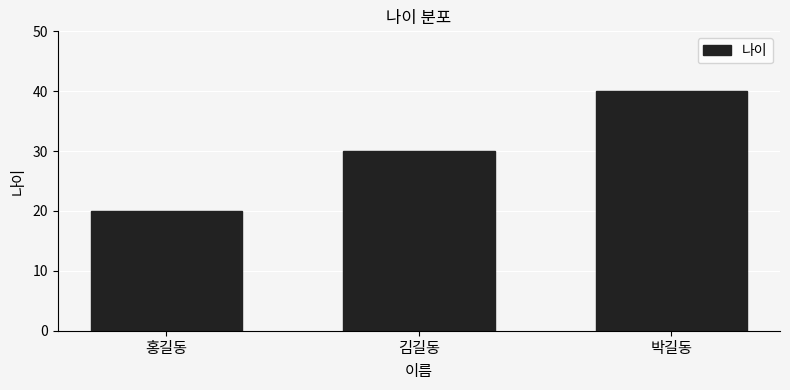

What position from the right is 박길동?

1